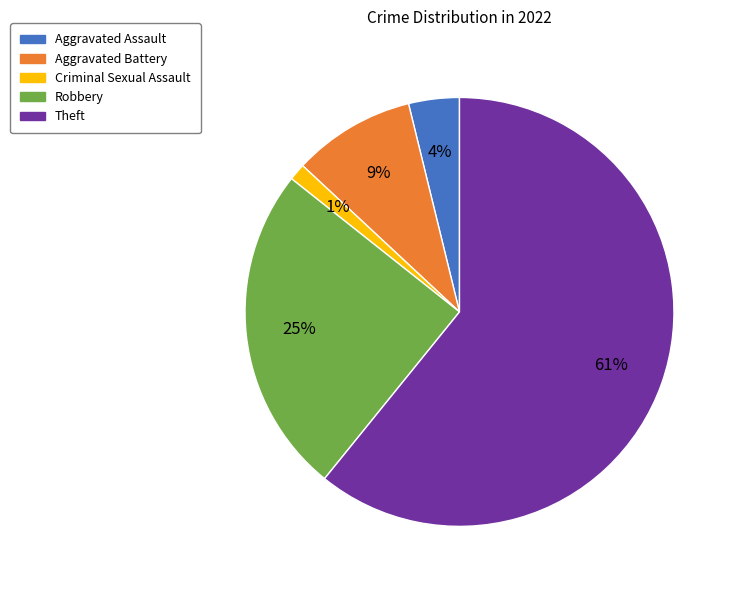

Do Robbery and Criminal Sexual Assault together represent more than half of the pie?

No